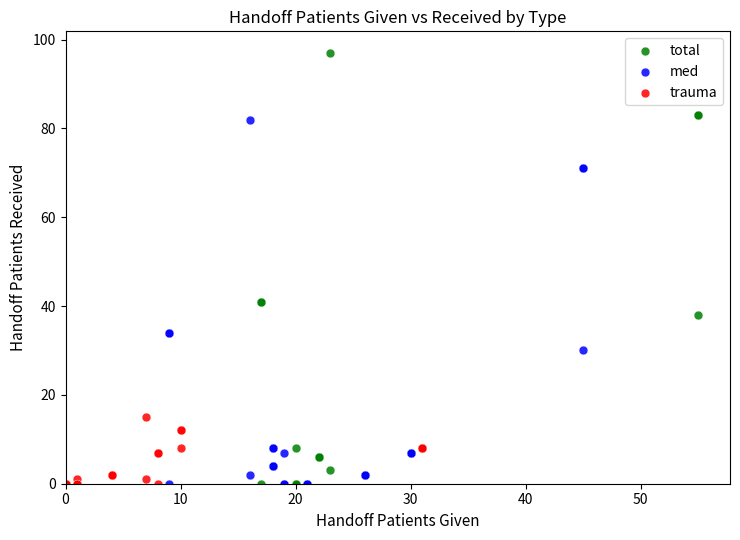

What are all the series names shown in the legend?

total, med, trauma